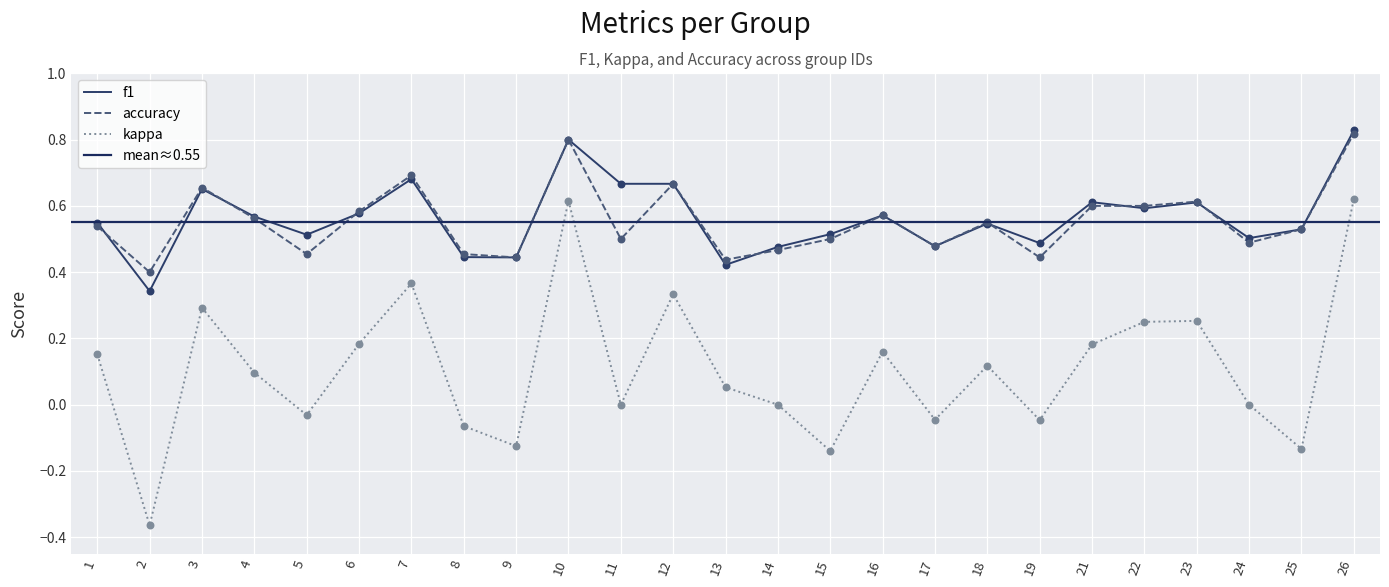

Is the value of kappa at 6 greater than the value of f1 at 22?

No